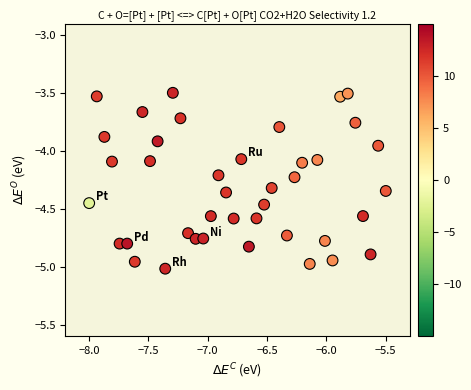

What is the range of Y values (max minus min)?

1.5